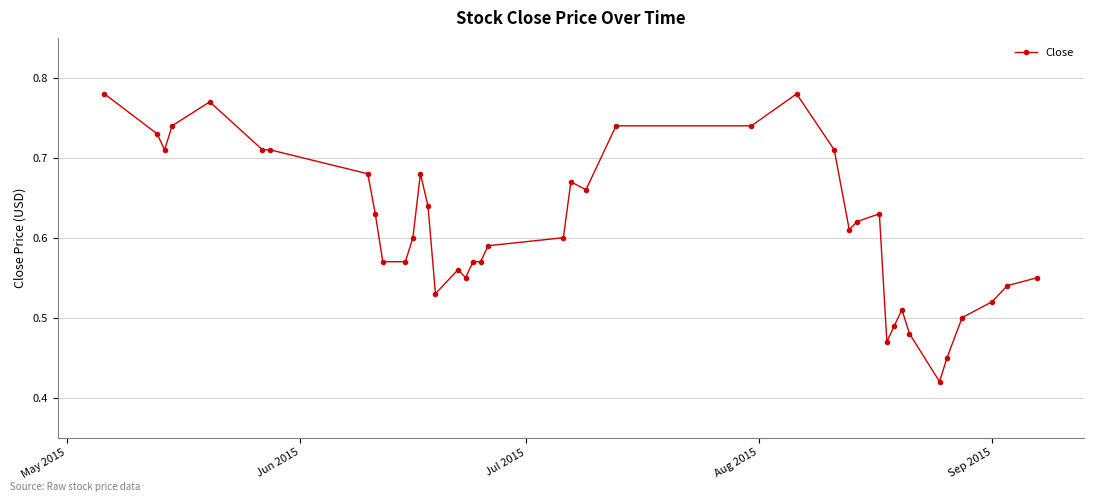

What is the sum of all values?

24.6